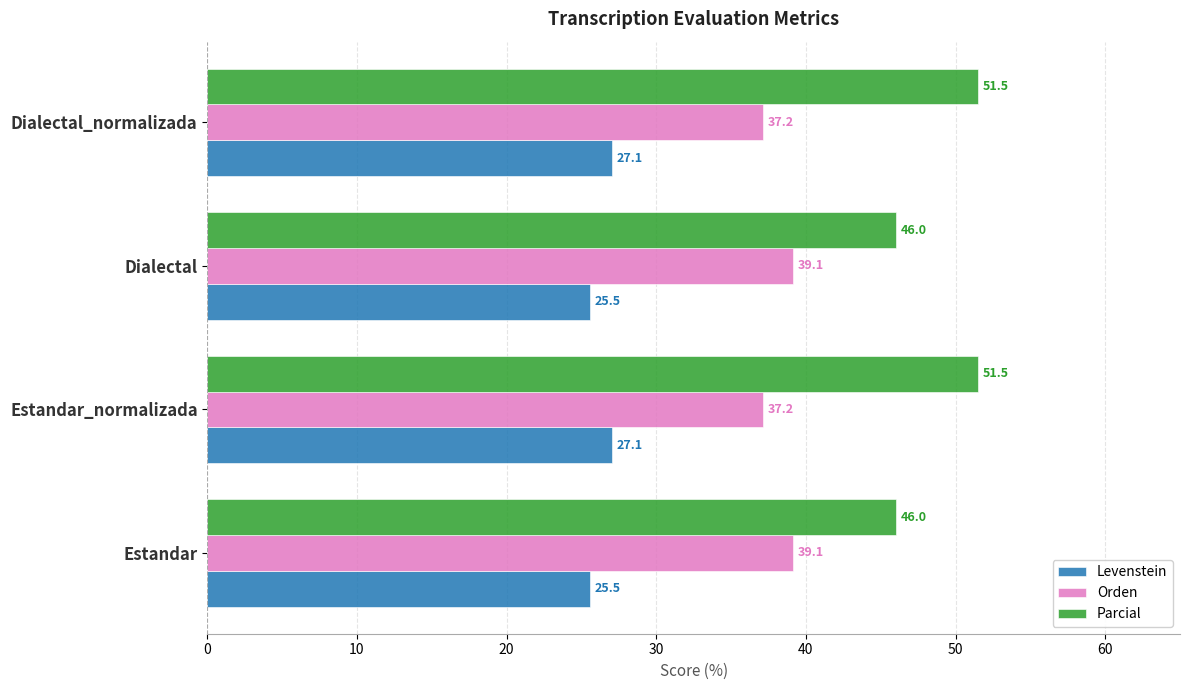

What is the difference between the second highest and minimum values in the Parcial series?

5.5